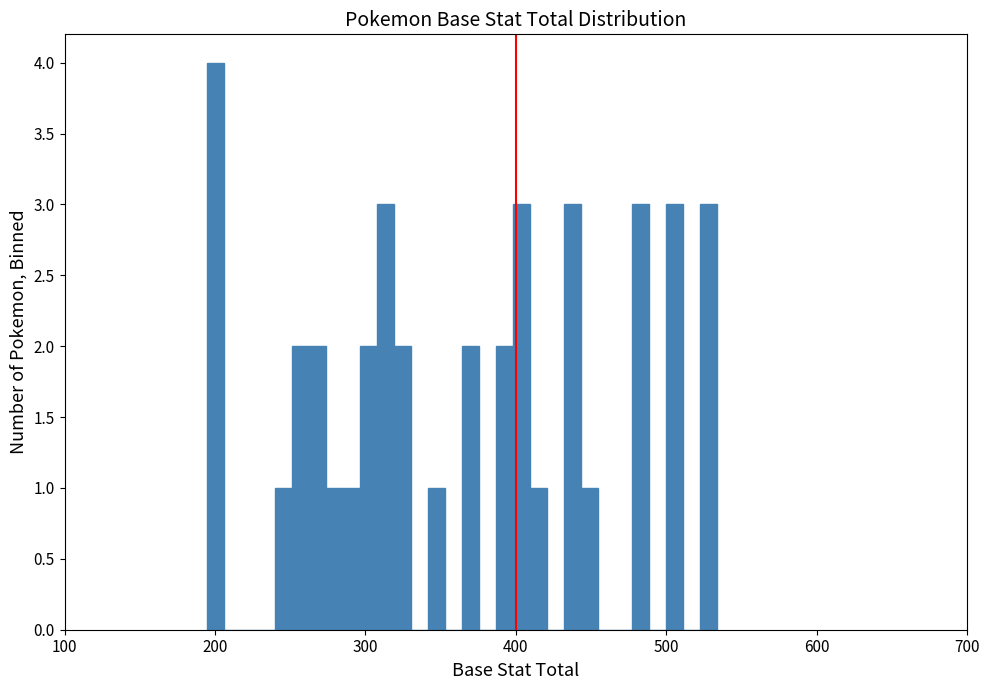

Read against the x-axis, roughly where is the centre of the tallest bar?

200